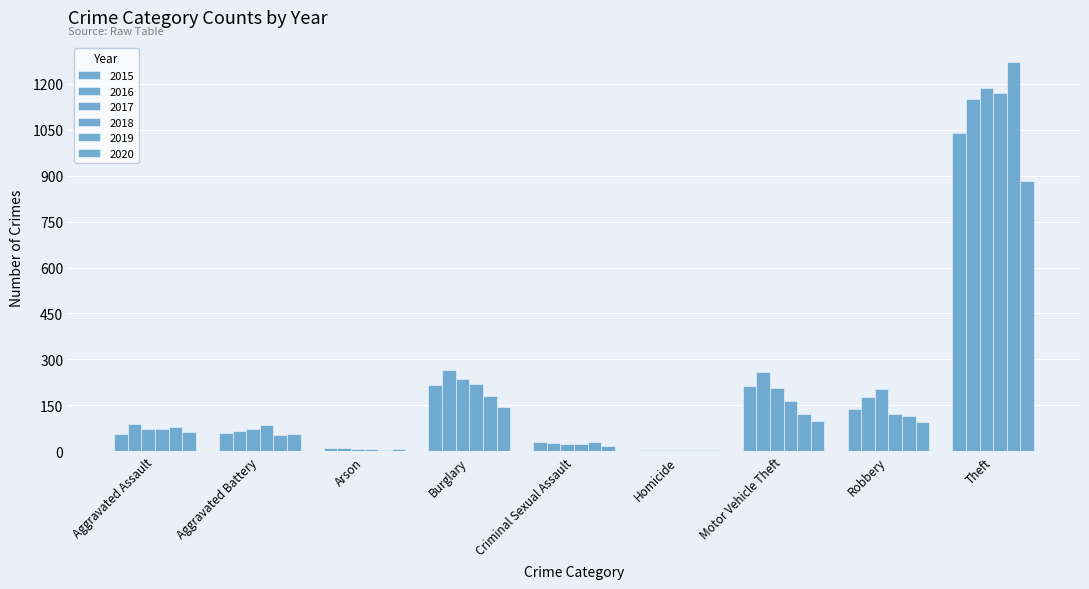

Reading left to right, list all the values displayed in this chart.

2015: 56	60	10	216	29	5	212	139	1041
2016: 88	66	12	266	26	4	259	178	1151
2017: 72	71	7	237	22	4	208	202	1188
2018: 72	86	7	218	24	4	163	121	1170
2019: 80	53	5	182	31	4	123	116	1272
2020: 62	57	7	146	16	5	99	97	884